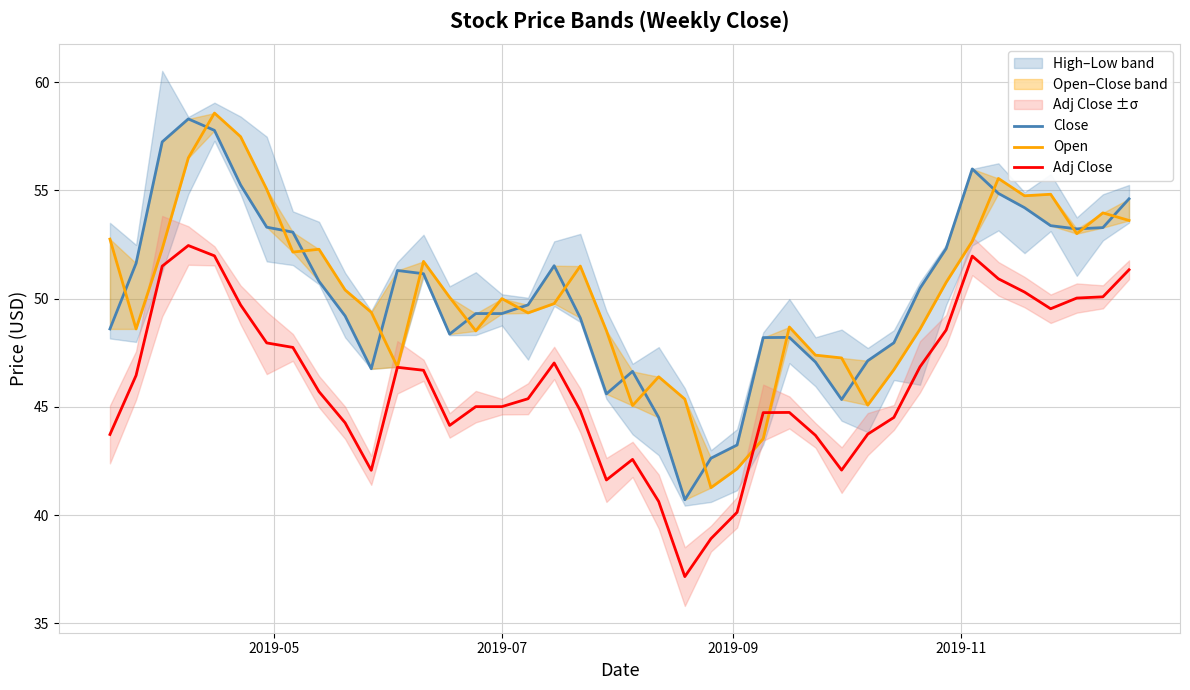

What is the sum of all Open values?

2008.3